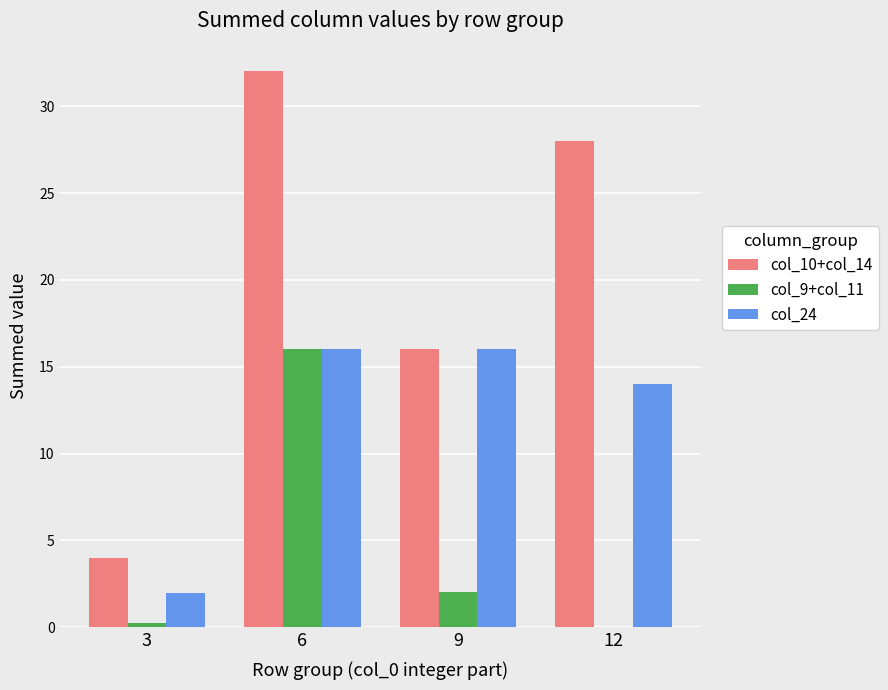

Which series changed the most between 6 and 12?

col_9+col_11